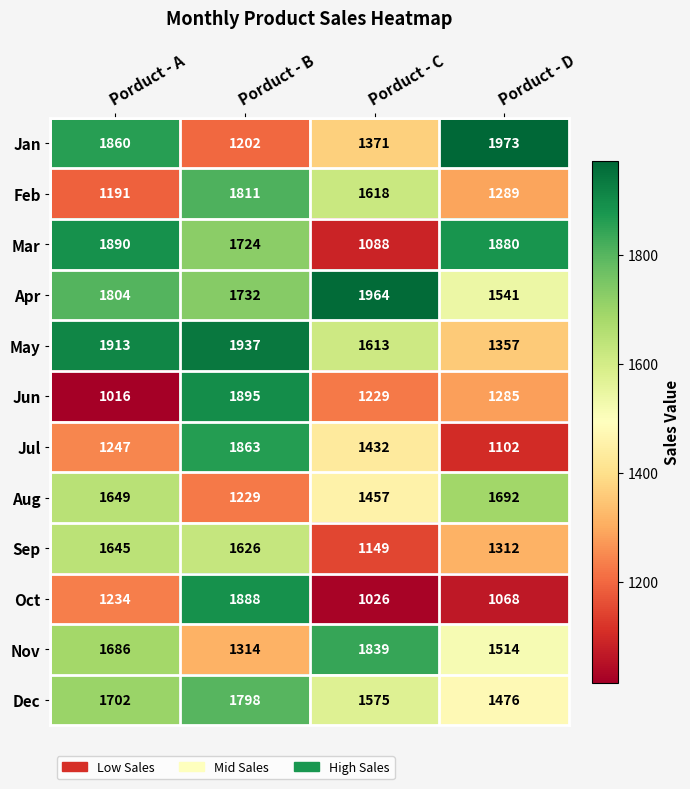

The value of Mar at Porduct - B is 1724. True or false?

True